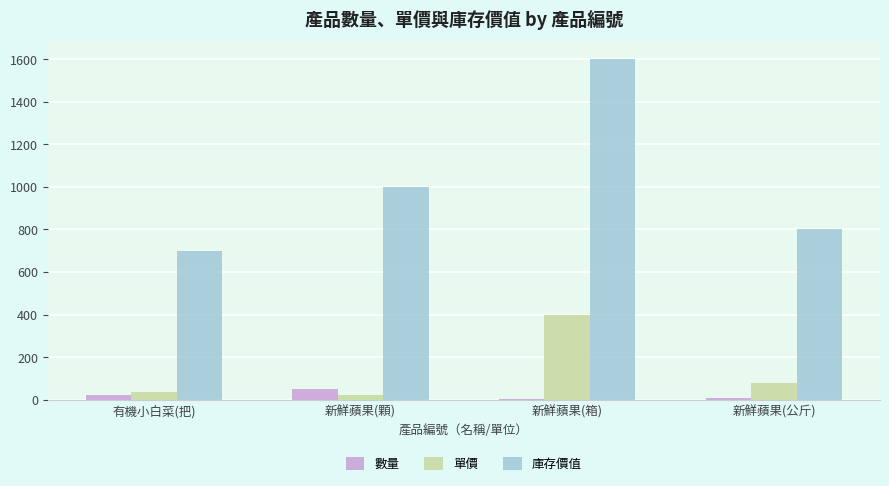

What is the total value across all series at 有機小白菜(把)?

755